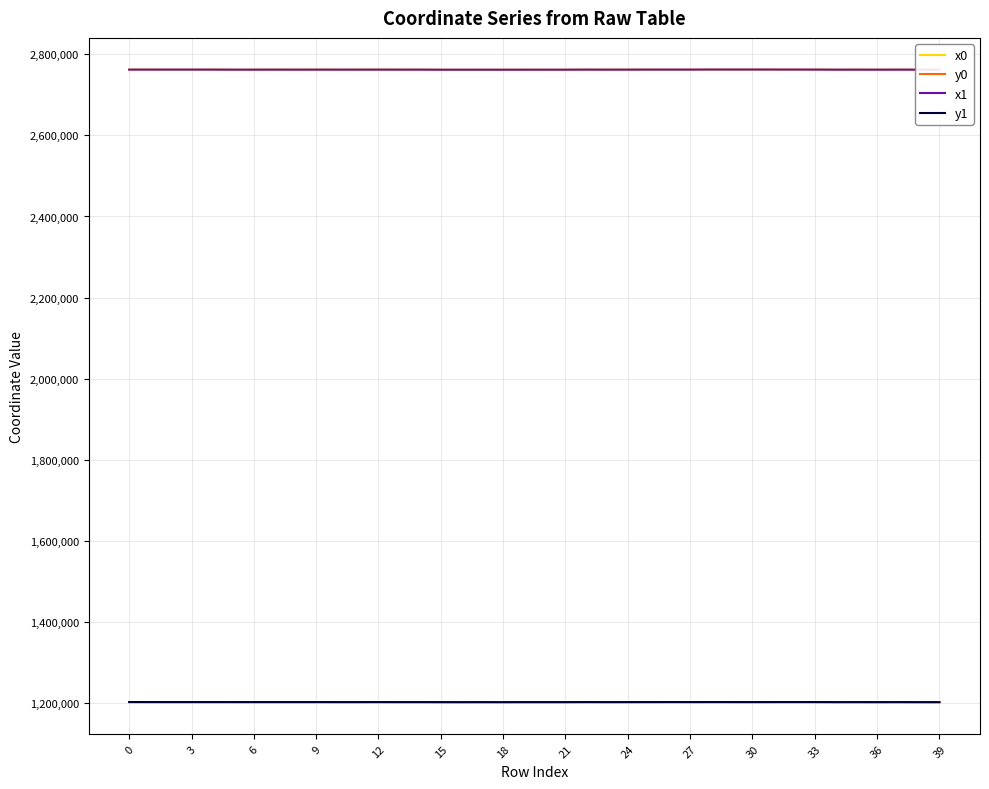

What is the minimum value shown in the chart?

1202357.4